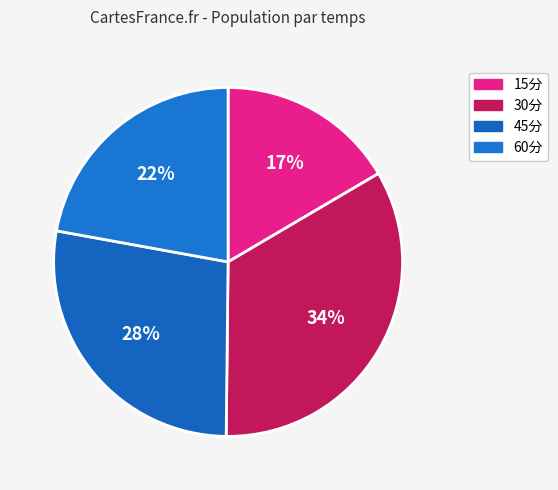

How many segments does this pie chart have?

4